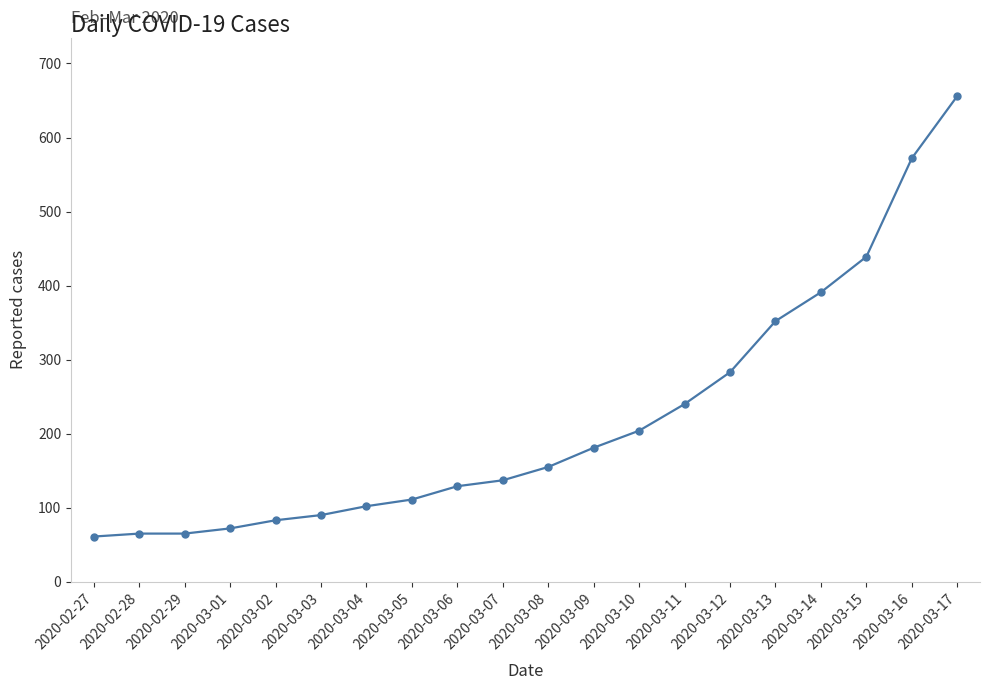

What is the difference between the maximum and second lowest values?

591